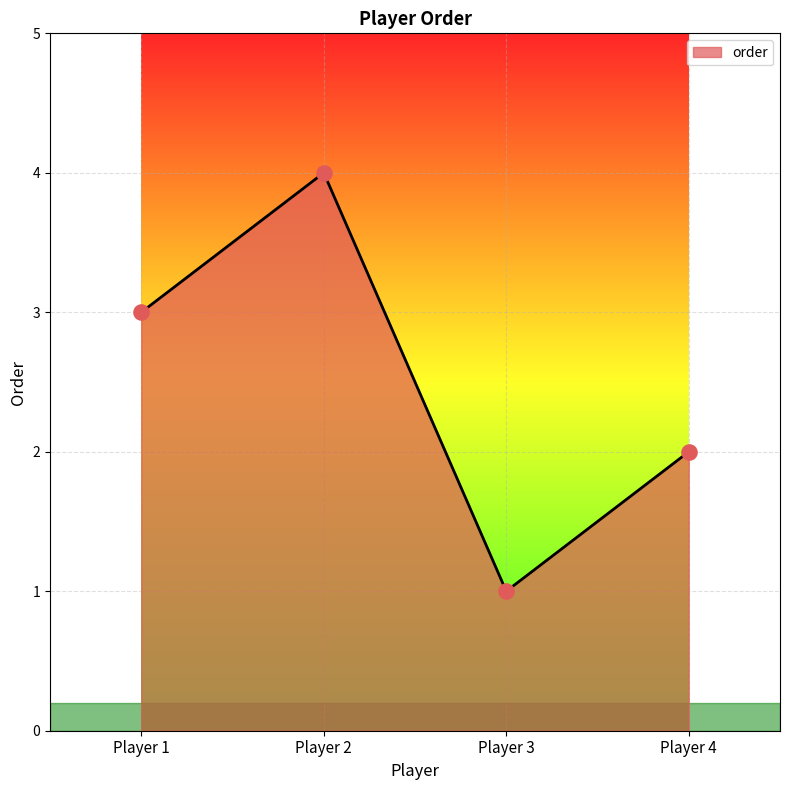

Approximately how many times larger is the value at Player 4 compared to Player 1?

0.7